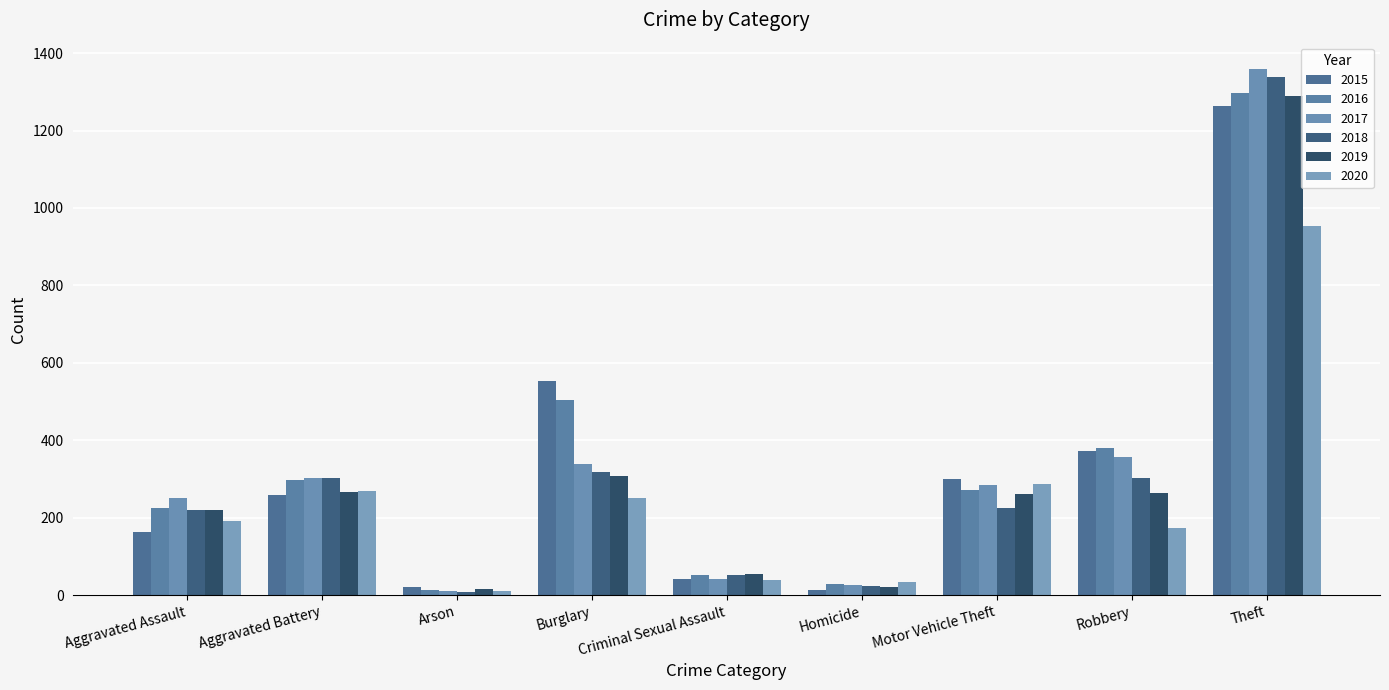

True or false: 2020 has a value of 149 at Motor Vehicle Theft.

False